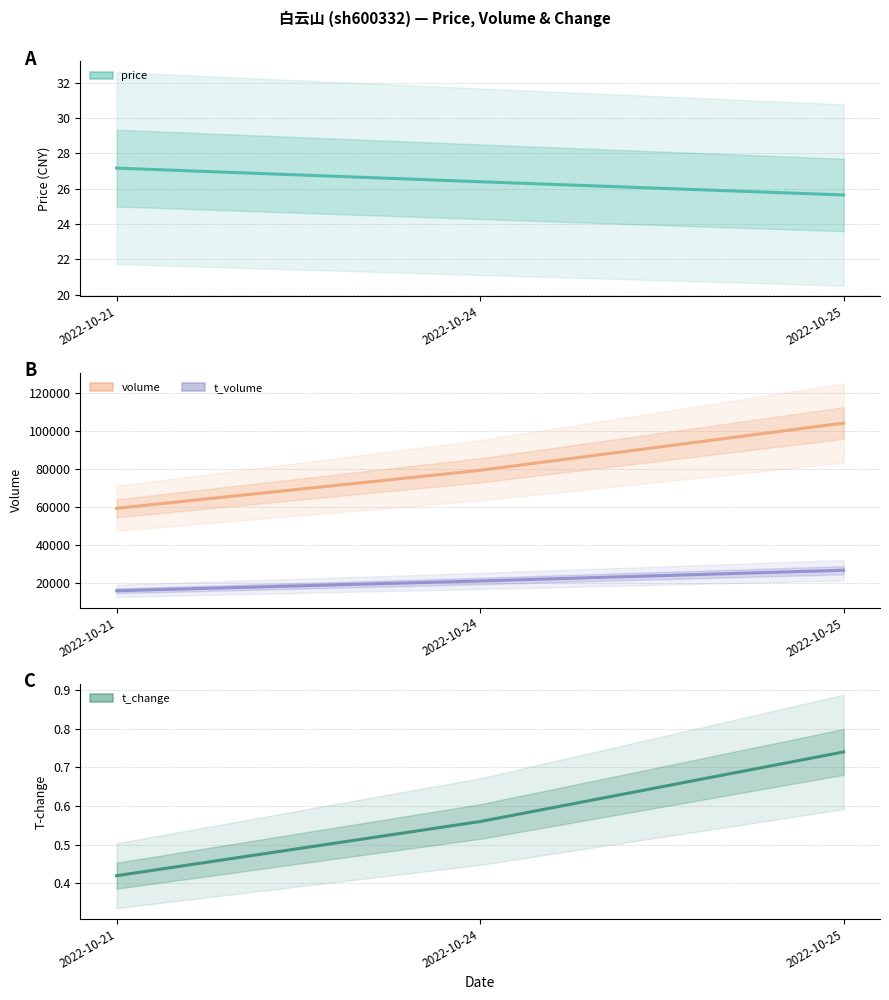

What is the difference between the highest and lowest values at 2022-10-21?

59351.6